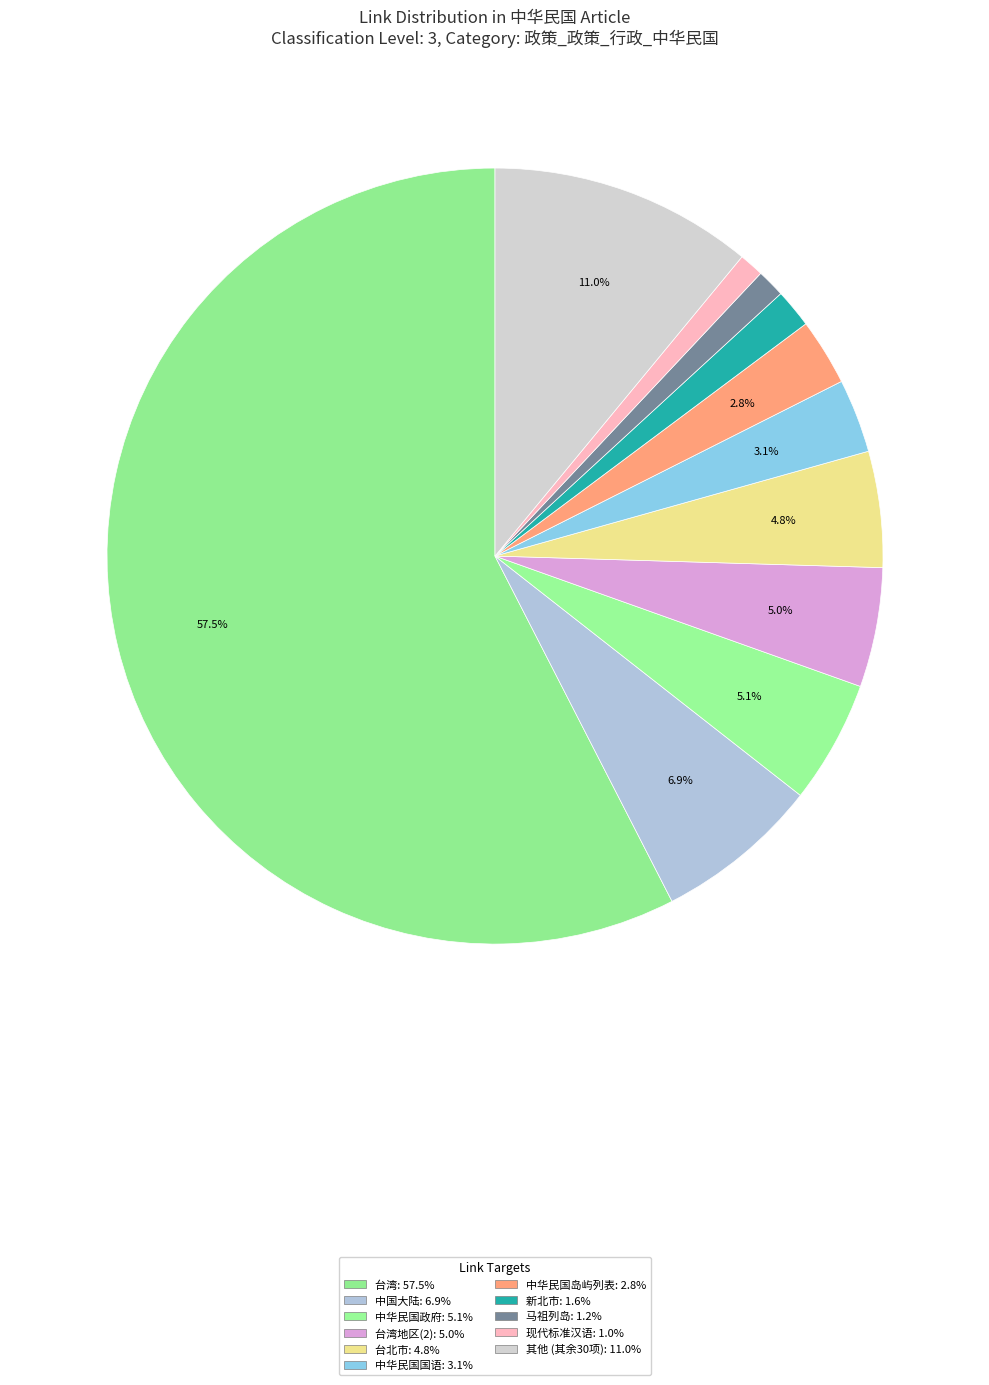

To the nearest percent, what is the difference between the largest and smallest slice percentages?

57%